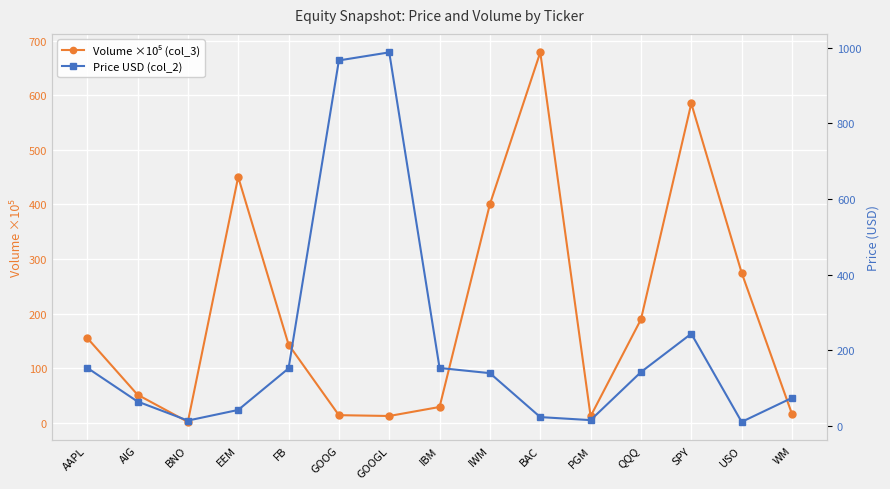

What is the value of the Volume ×10⁵ (col_3) point at the 4th from the left?

450.3